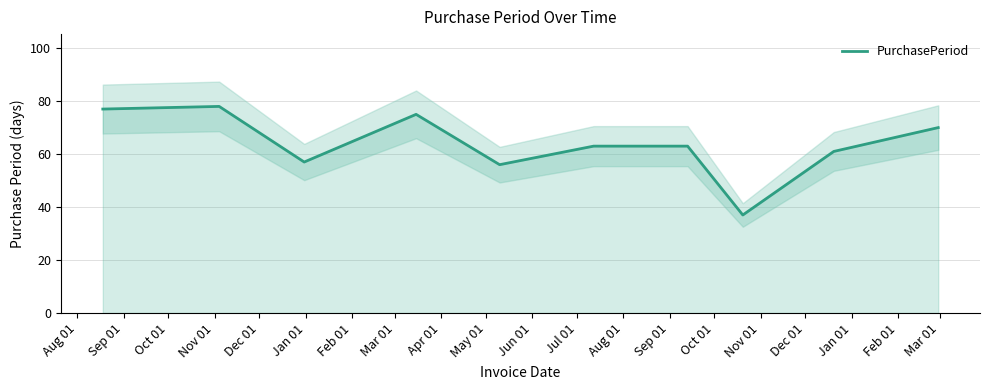

What is the maximum value shown in the chart?

78